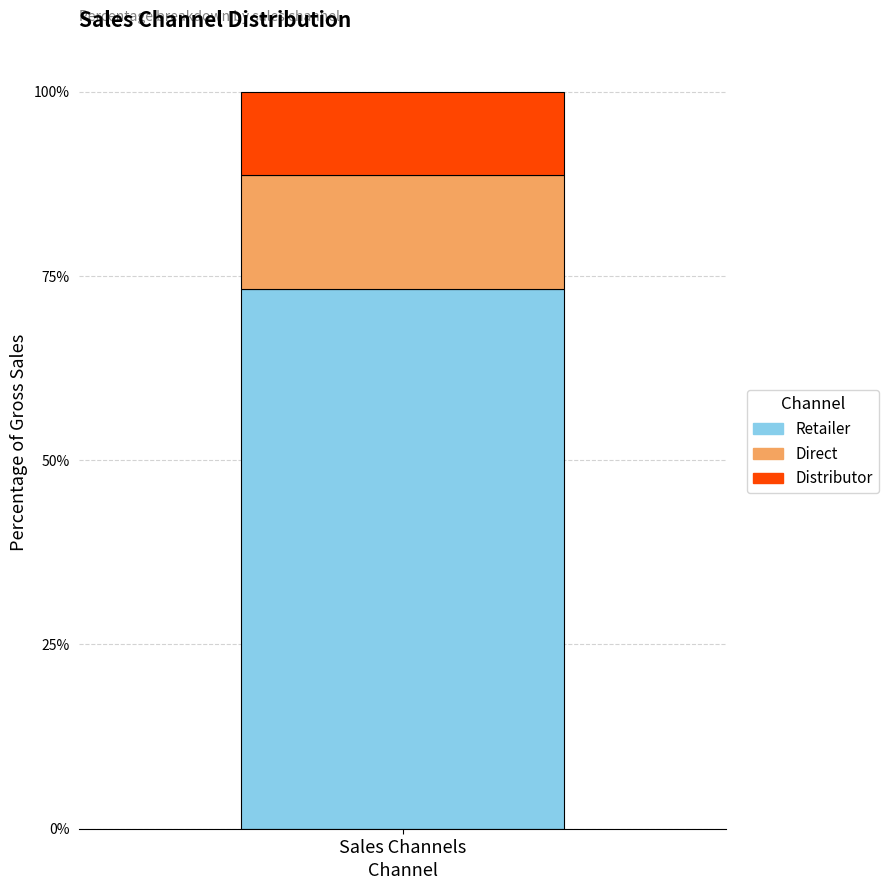

The value of Retailer at Sales Channels is 73.2. True or false?

True